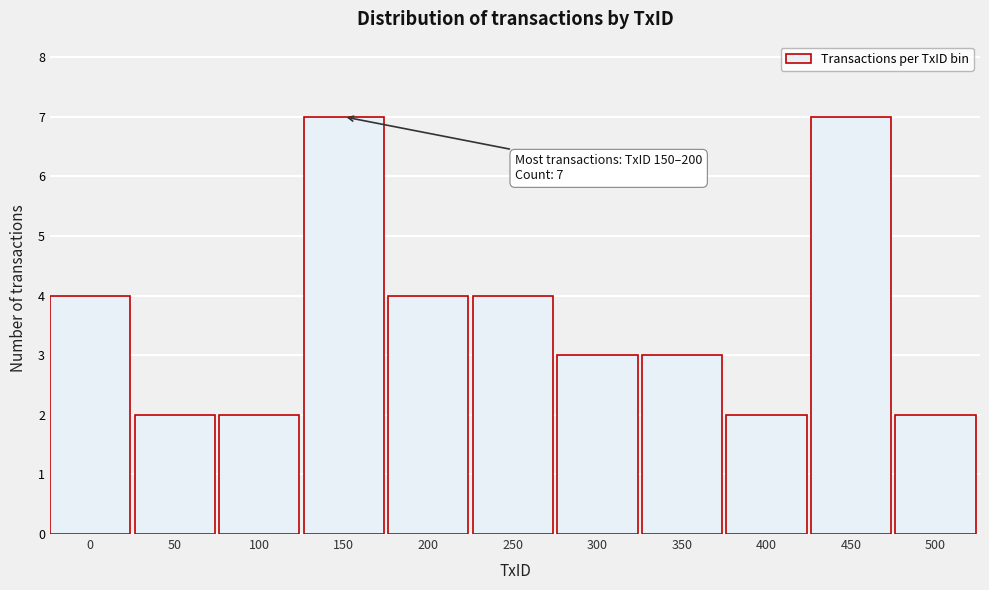

Reading left to right, extract all data points from this chart.

4	2	2	7	4	4	3	3	2	7	2